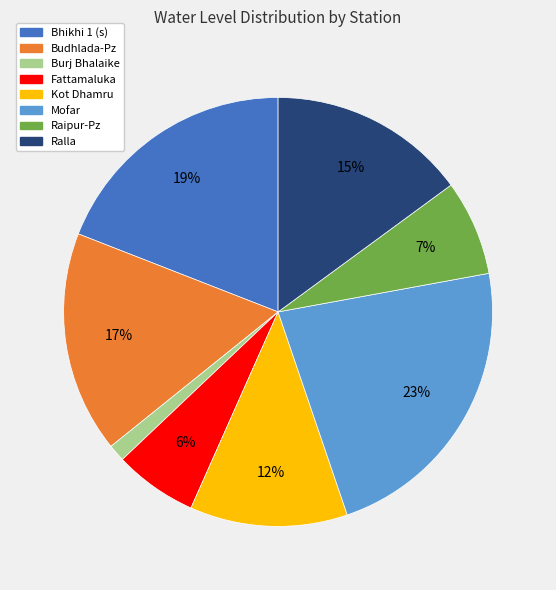

Do Fattamaluka and Burj Bhalaike together represent more than half of the pie?

No